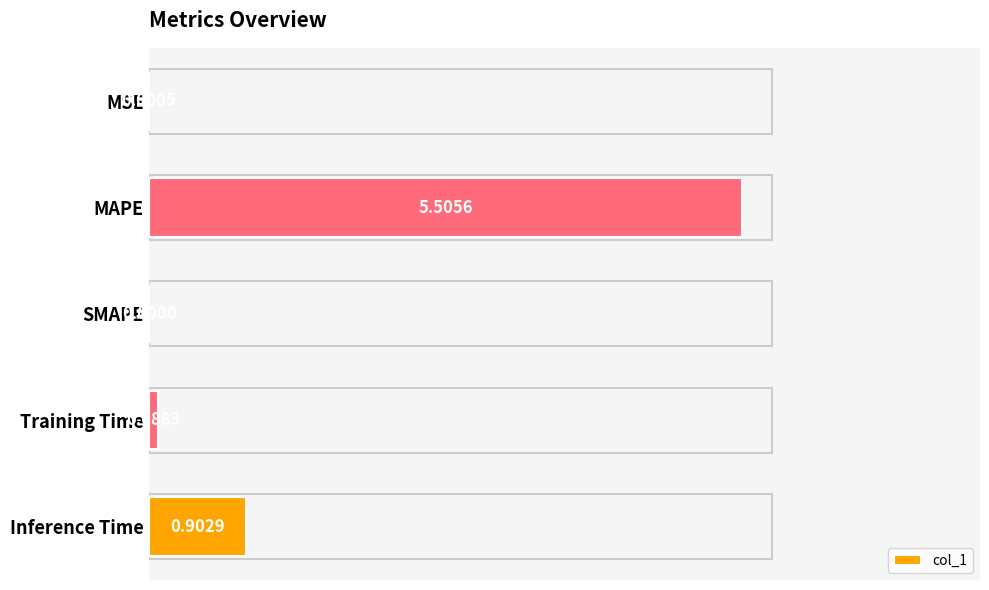

Between SMAPE and Training Time, which is larger?

Training Time